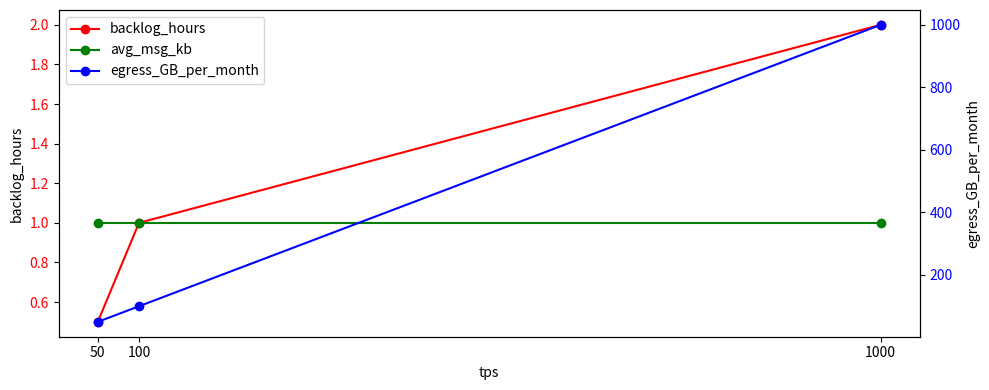

Does the chart display data point markers on the line(s)?

Yes